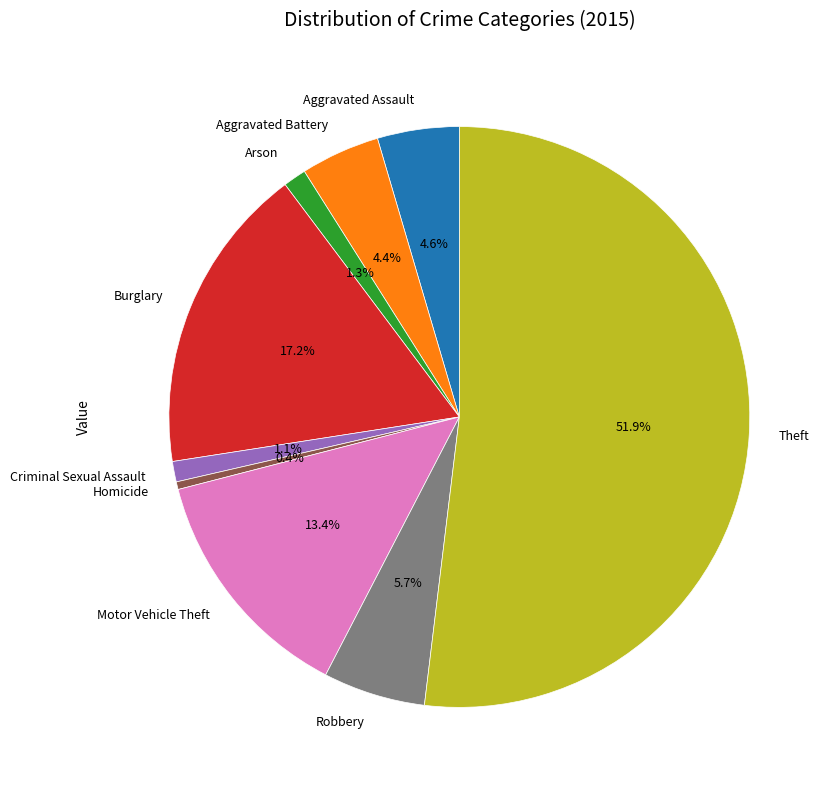

Is there a majority slice in this chart?

Yes